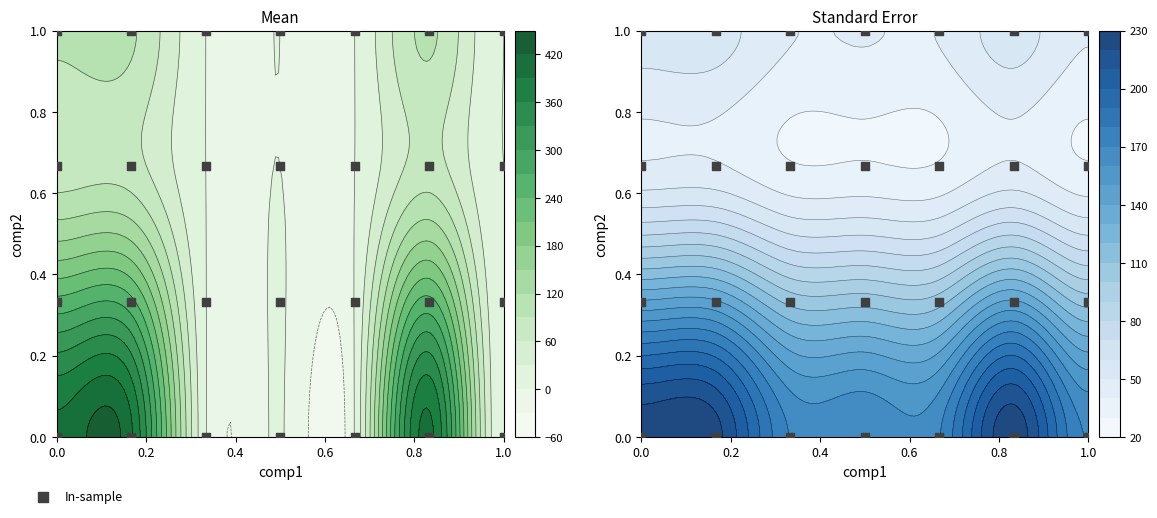

What is the greatest value displayed?

1.0